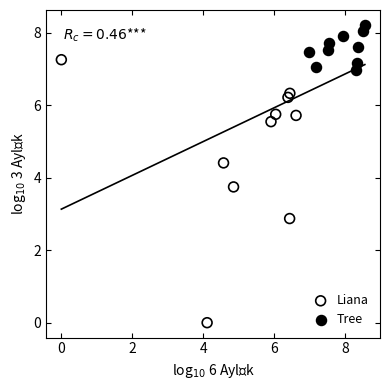

Which series reaches the minimum Y coordinate?

Liana